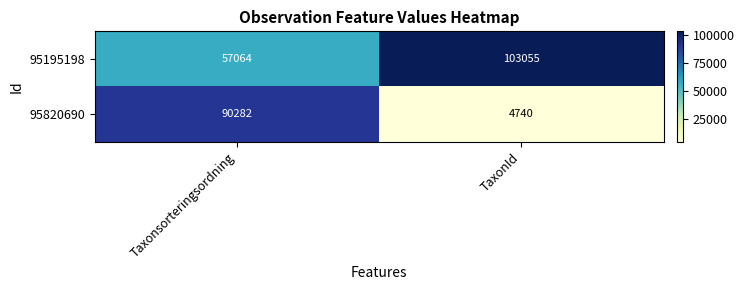

How many values in the 95195198 series are below 103055?

1